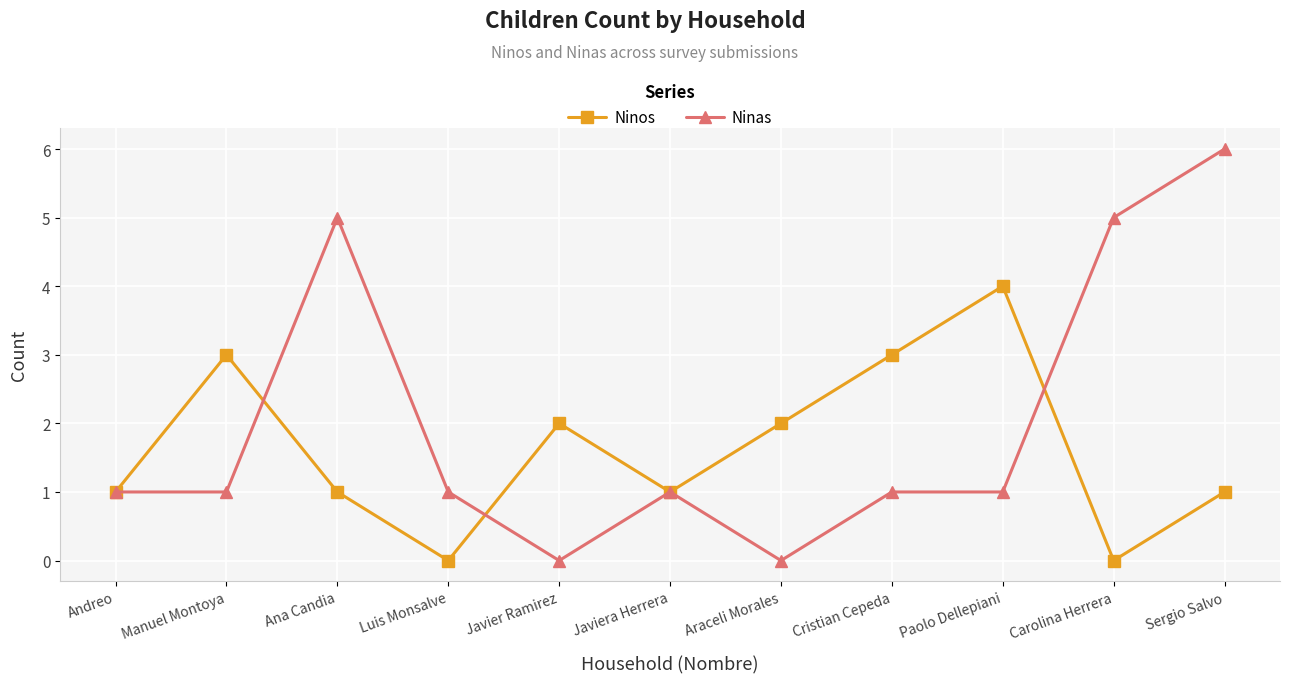

Between Andreo and Cristian Cepeda, which series saw the biggest shift?

Ninos